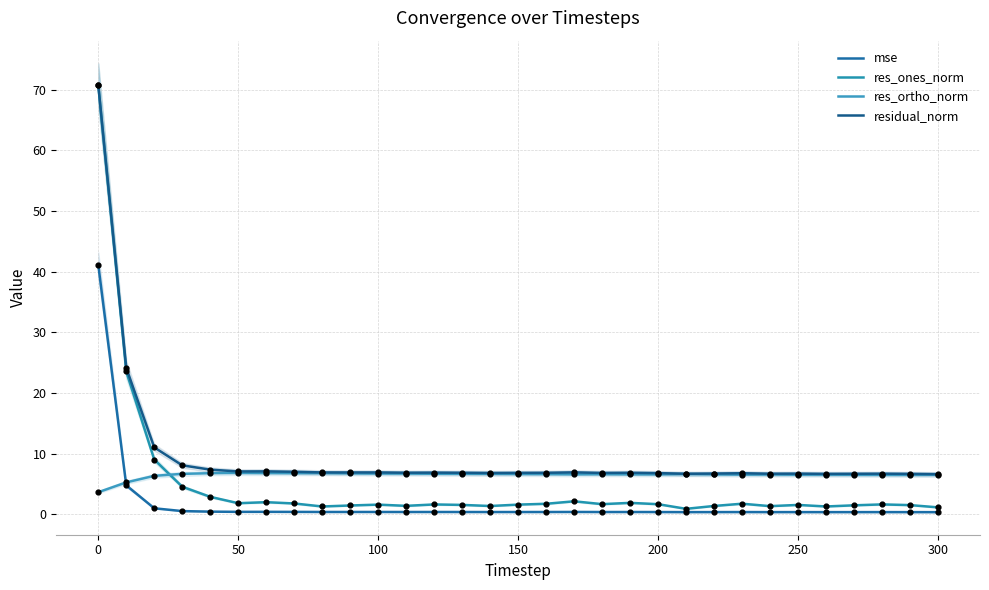

Which series contains the highest Y value?

residual_norm